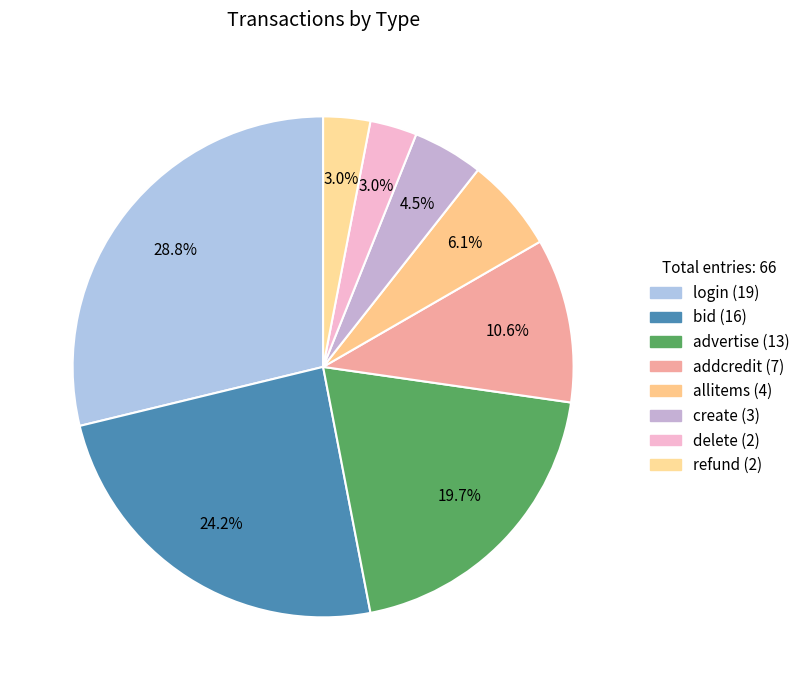

How many slices are in this pie chart?

8